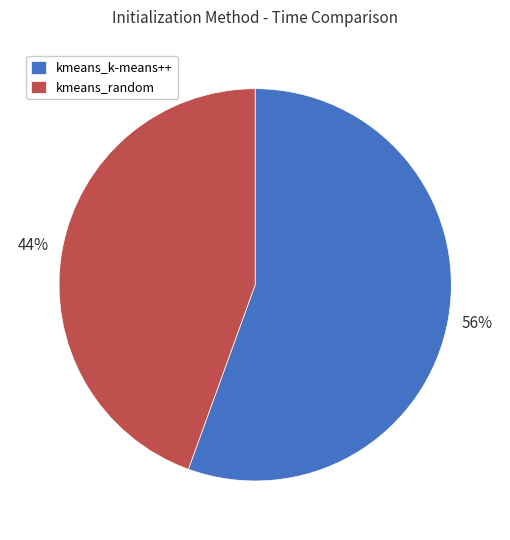

To the nearest percent, what is the combined percentage of kmeans_random and kmeans_k-means++?

100%